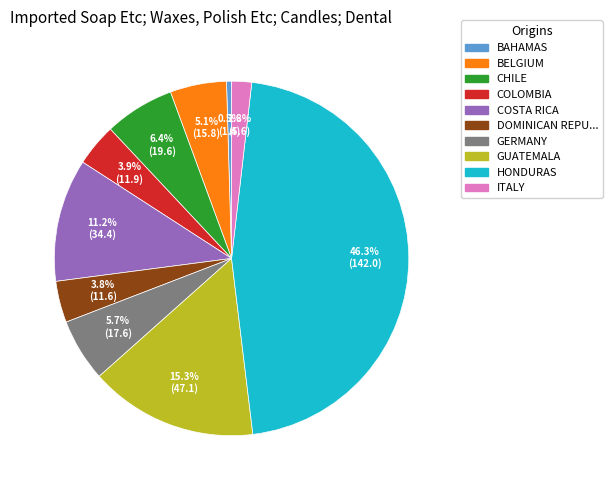

Does any single category account for the majority?

No